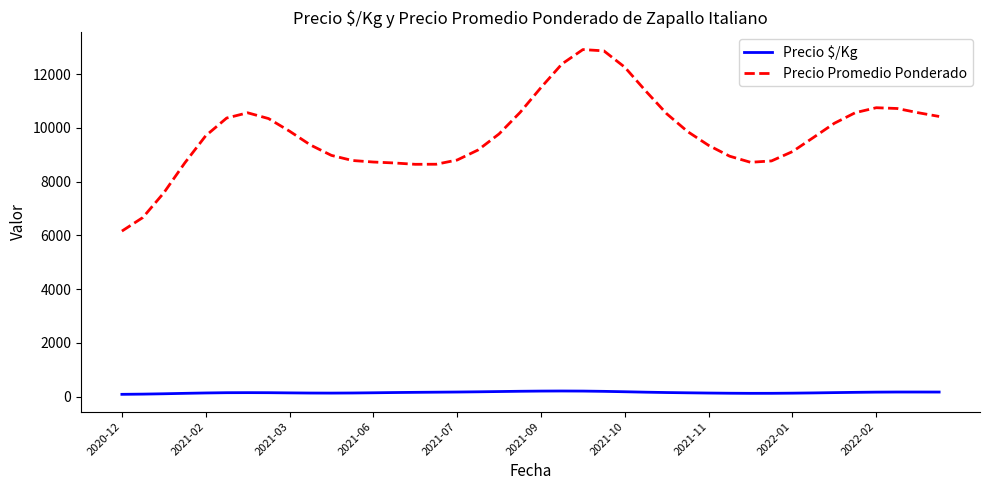

List the series in order of their overall mean, lowest first.

Precio $/Kg, Precio Promedio Ponderado